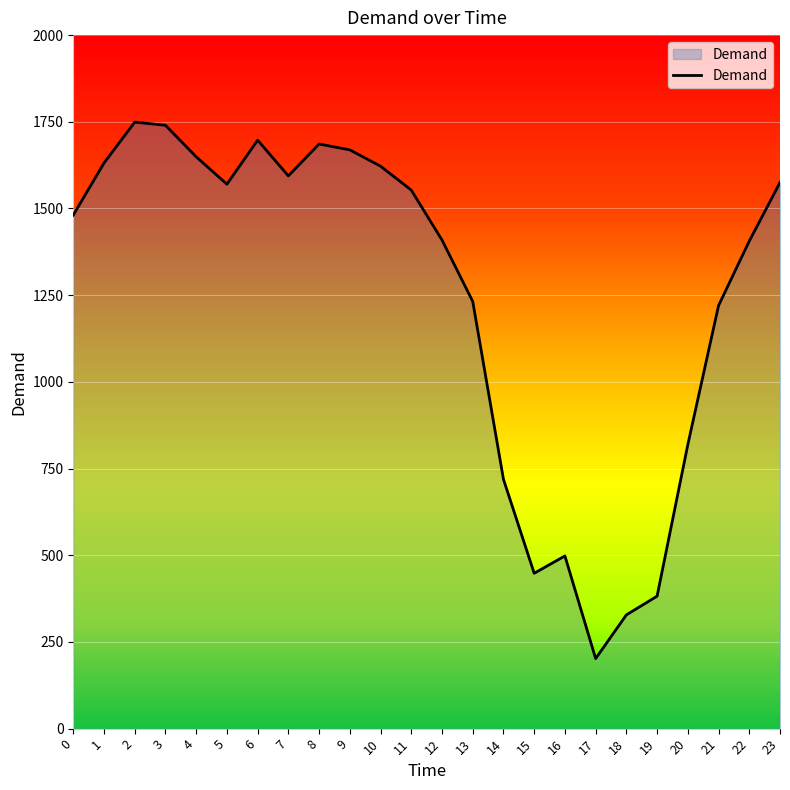

True or false: there are more than 0 points higher than both neighbors.

True